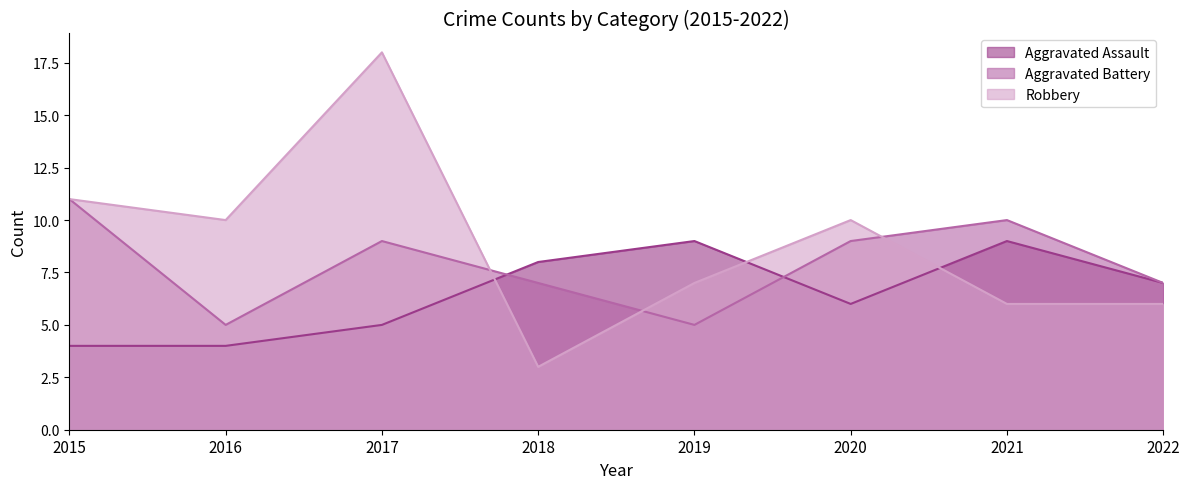

What is the maximum value shown in the chart?

18